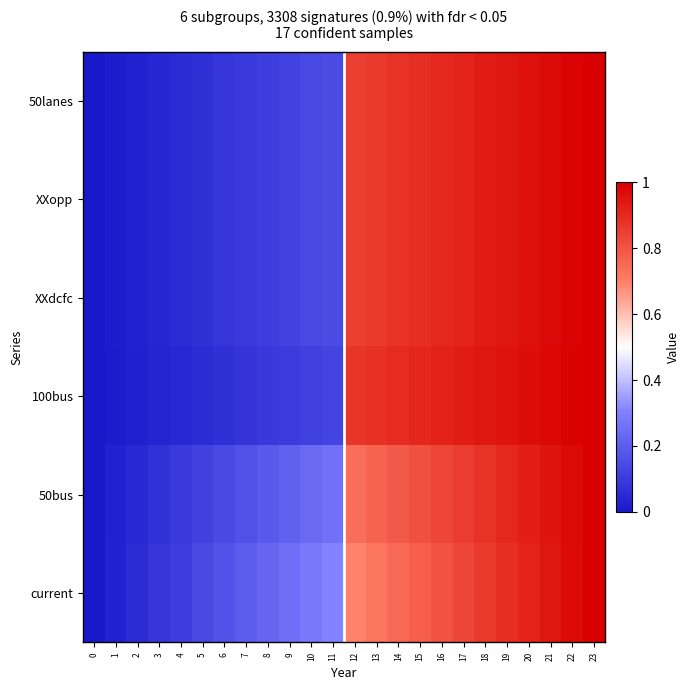

Reading left to right, list all the values displayed in this chart.

50lanes: 0=0.0	1=0.0	2=0.0	3=0.0	4=0.1	5=0.1	6=0.1	7=0.1	8=0.1	9=0.1	10=0.1	11=0.2	12=0.8	13=0.9	14=0.9	15=0.9	16=0.9	17=0.9	18=0.9	19=0.9	20=1.0	21=1.0	22=1.0	23=1.0
XXopp: 0=0.0	1=0.0	2=0.0	3=0.0	4=0.1	5=0.1	6=0.1	7=0.1	8=0.1	9=0.1	10=0.1	11=0.2	12=0.8	13=0.9	14=0.9	15=0.9	16=0.9	17=0.9	18=0.9	19=0.9	20=1.0	21=1.0	22=1.0	23=1.0
XXdcfc: 0=0.0	1=0.0	2=0.0	3=0.0	4=0.1	5=0.1	6=0.1	7=0.1	8=0.1	9=0.1	10=0.1	11=0.2	12=0.8	13=0.9	14=0.9	15=0.9	16=0.9	17=0.9	18=0.9	19=0.9	20=1.0	21=1.0	22=1.0	23=1.0
100bus: 0=0.0	1=0.0	2=0.0	3=0.0	4=0.0	5=0.1	6=0.1	7=0.1	8=0.1	9=0.1	10=0.1	11=0.1	12=0.9	13=0.9	14=0.9	15=0.9	16=0.9	17=0.9	18=0.9	19=1.0	20=1.0	21=1.0	22=1.0	23=1.0
50bus: 0=0.0	1=0.0	2=0.0	3=0.1	4=0.1	5=0.1	6=0.1	7=0.2	8=0.2	9=0.2	10=0.2	11=0.3	12=0.7	13=0.8	14=0.8	15=0.8	16=0.8	17=0.9	18=0.9	19=0.9	20=0.9	21=1.0	22=1.0	23=1.0
current: 0=0.0	1=0.0	2=0.1	3=0.1	4=0.1	5=0.1	6=0.2	7=0.2	8=0.2	9=0.3	10=0.3	11=0.3	12=0.7	13=0.7	14=0.7	15=0.8	16=0.8	17=0.8	18=0.9	19=0.9	20=0.9	21=0.9	22=1.0	23=1.0